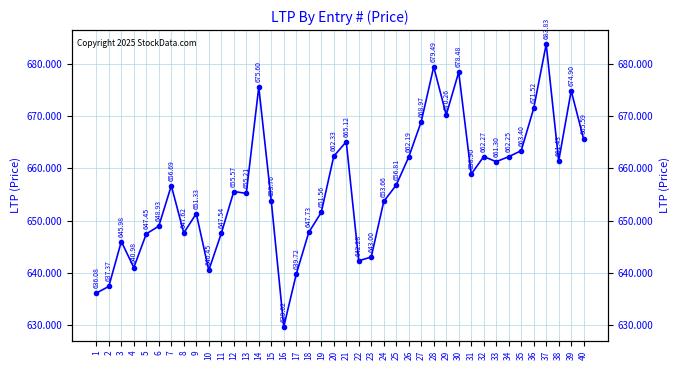

What is the maximum value shown in the chart?

683.8